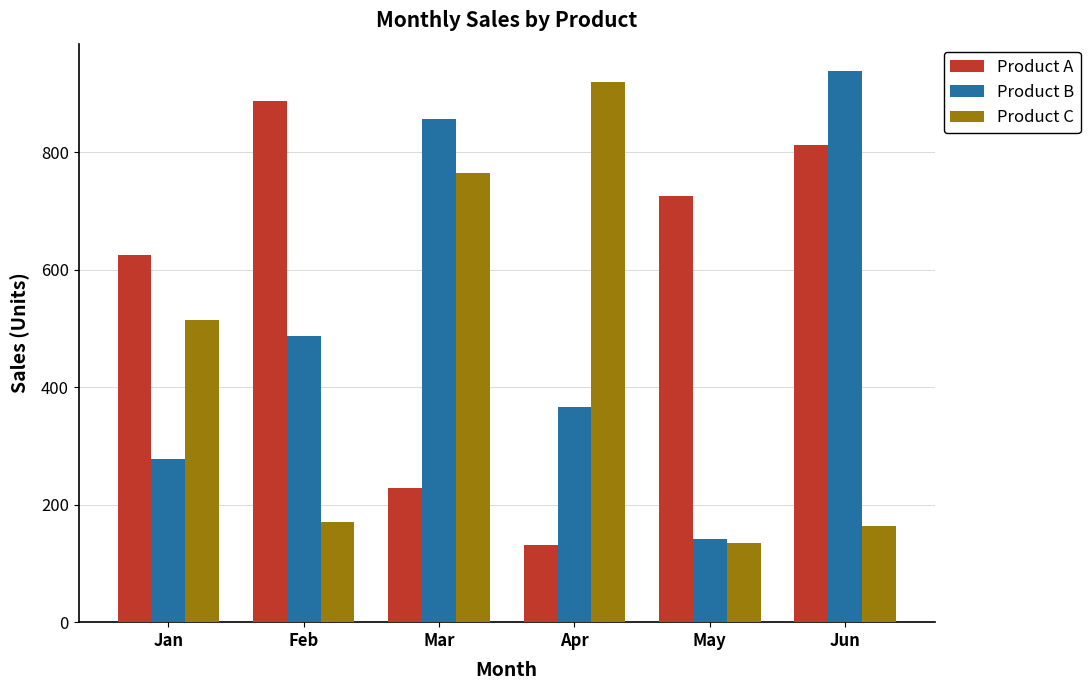

List the series in order of their overall mean, lowest first.

Product C, Product B, Product A